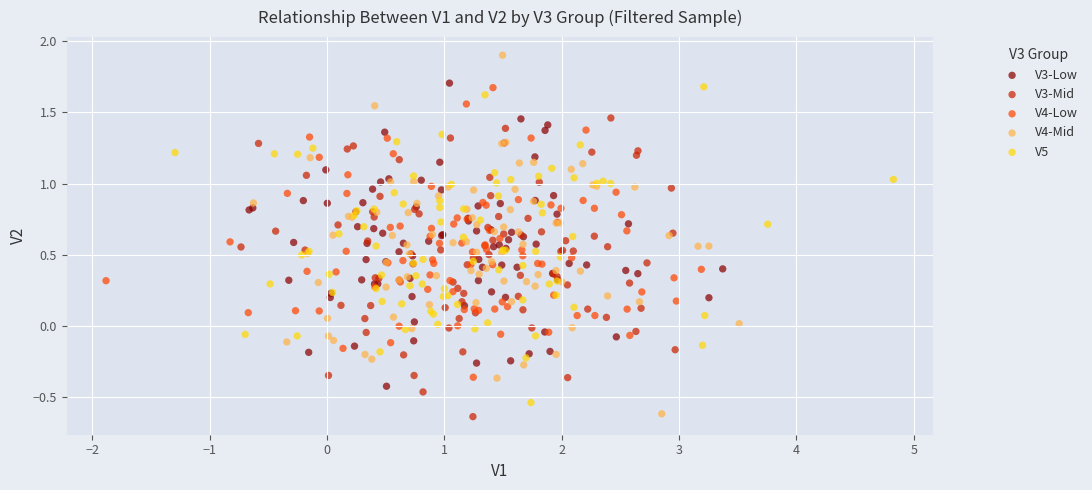

Which series reaches the maximum Y coordinate?

V4-Mid